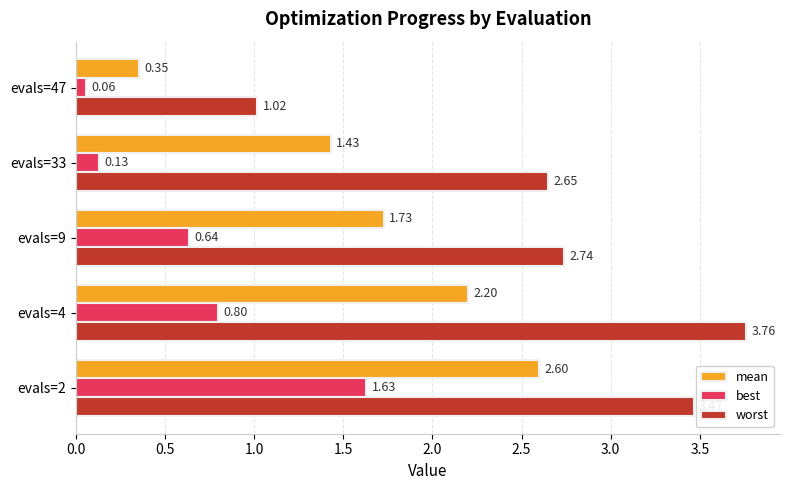

List the labels in order of worst value, smallest first.

evals=47, evals=33, evals=9, evals=2, evals=4